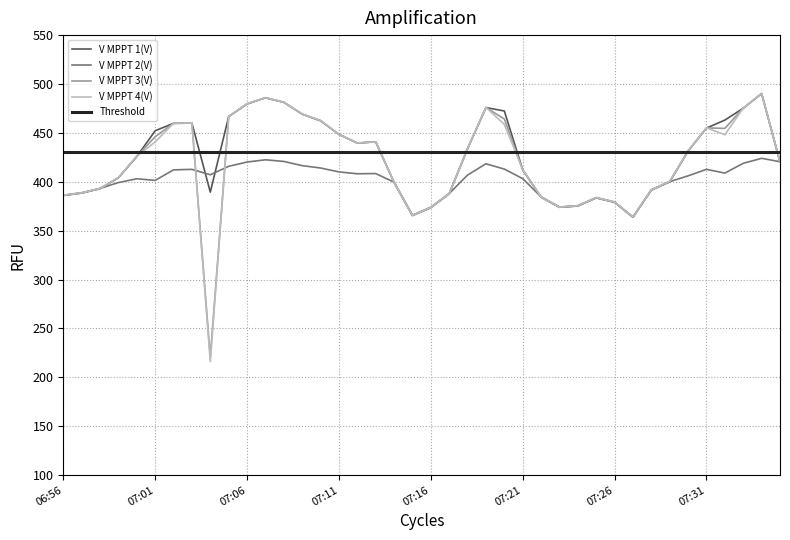

At how many categories does at least one series exceed 438?

18